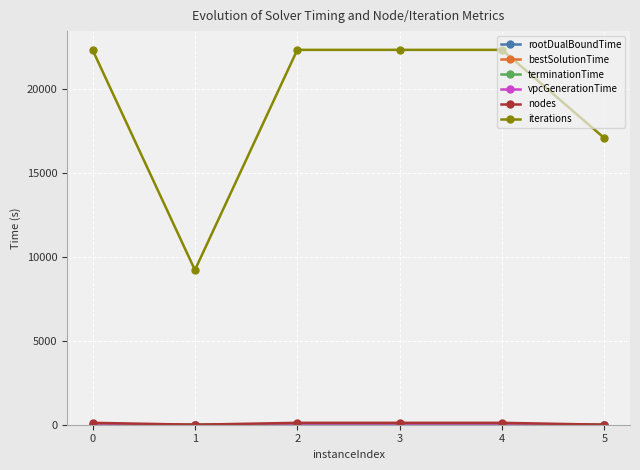

Which series changed the most between 1 and 2?

iterations